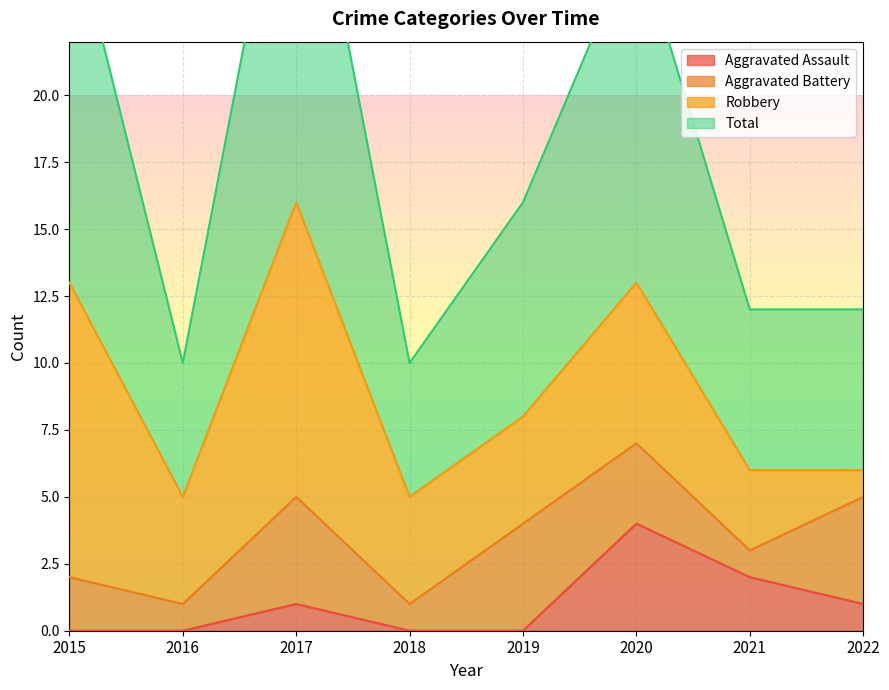

Which series has the widest spread of values?

Total